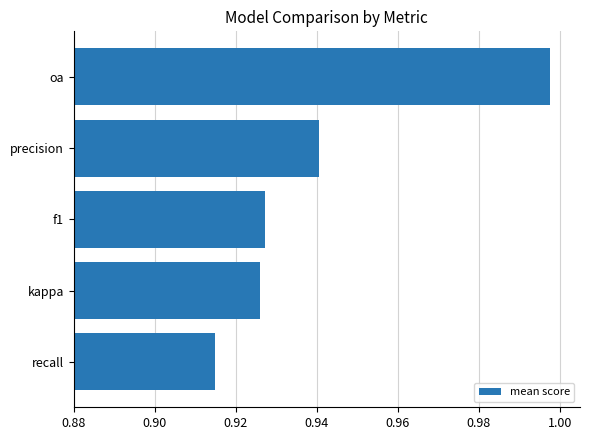

Is it true that the value at f1 is 0.6?

False